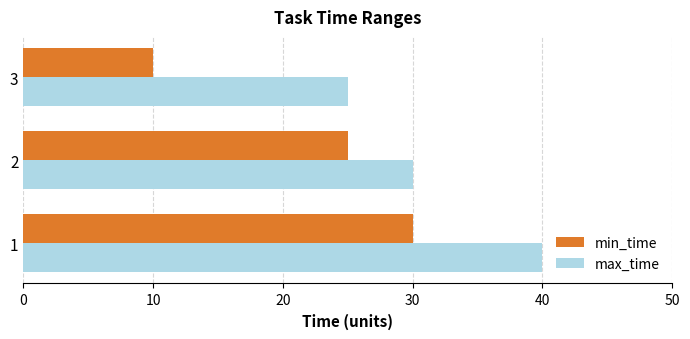

What is the maximum value shown in the chart?

40